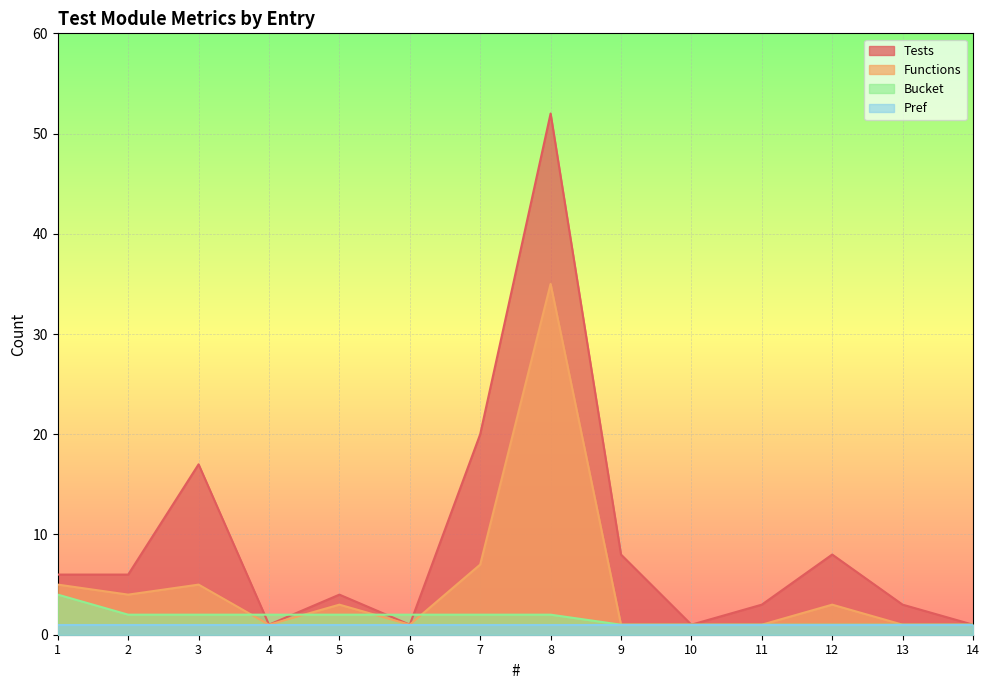

List the series in order of their peak value, highest first.

Tests, Functions, Bucket, Pref